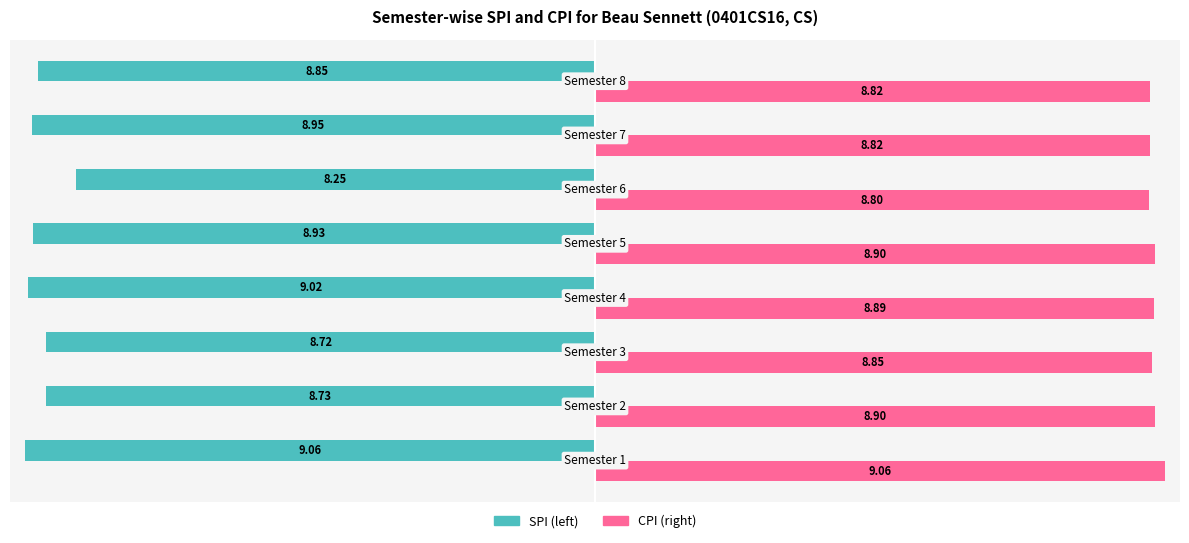

Reading left to right, transcribe all the data shown in this chart.

SPI: −10.0=-9.1	−7.5=-8.7	−5.0=-8.7	−2.5=-9.0	0.0=-8.9	2.5=-8.2	5.0=-8.9	7.5=-8.8
CPI: −10.0=9.1	−7.5=8.9	−5.0=8.8	−2.5=8.9	0.0=8.9	2.5=8.8	5.0=8.8	7.5=8.8